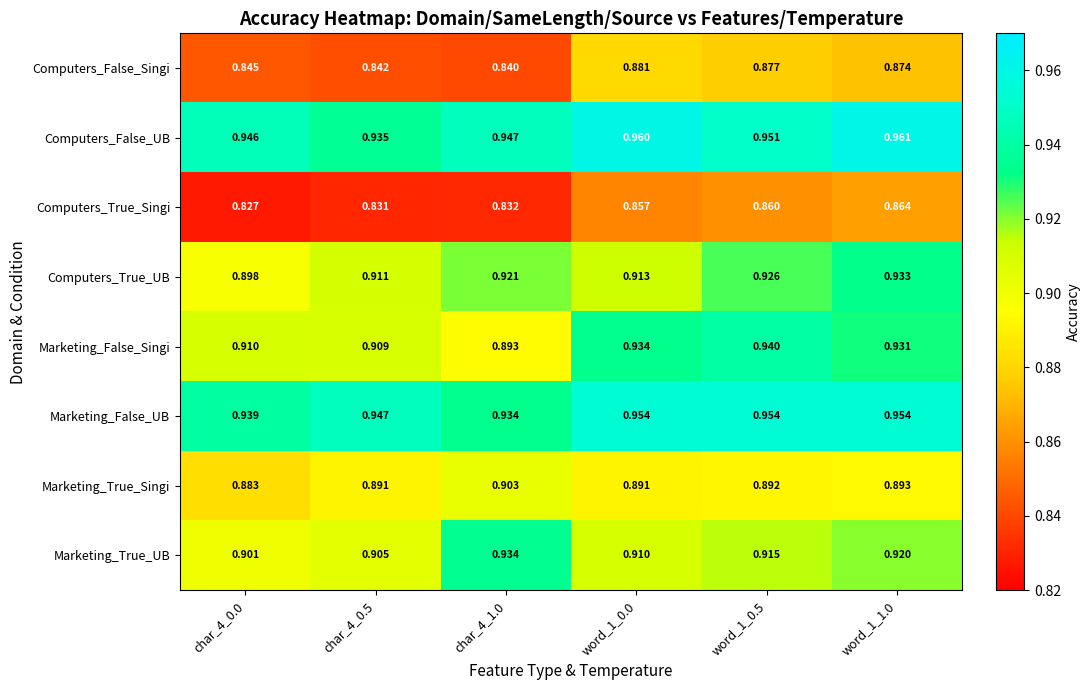

What is the difference between the highest and lowest values at word_1_1.0?

0.1